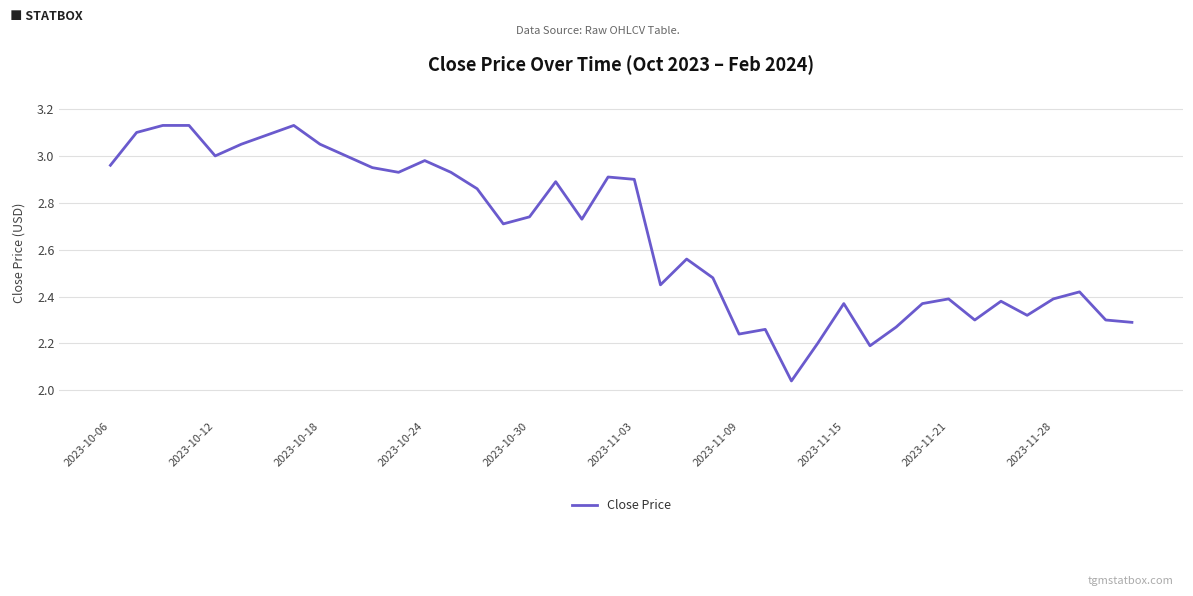

What is the difference between the maximum and minimum values?

1.1